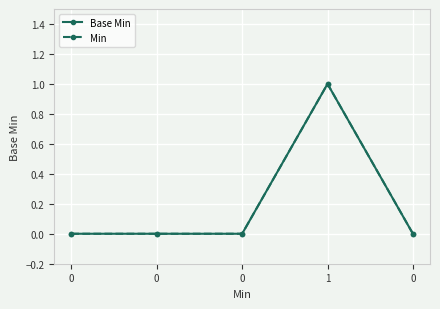

How many data points in Base Min are above 0?

1